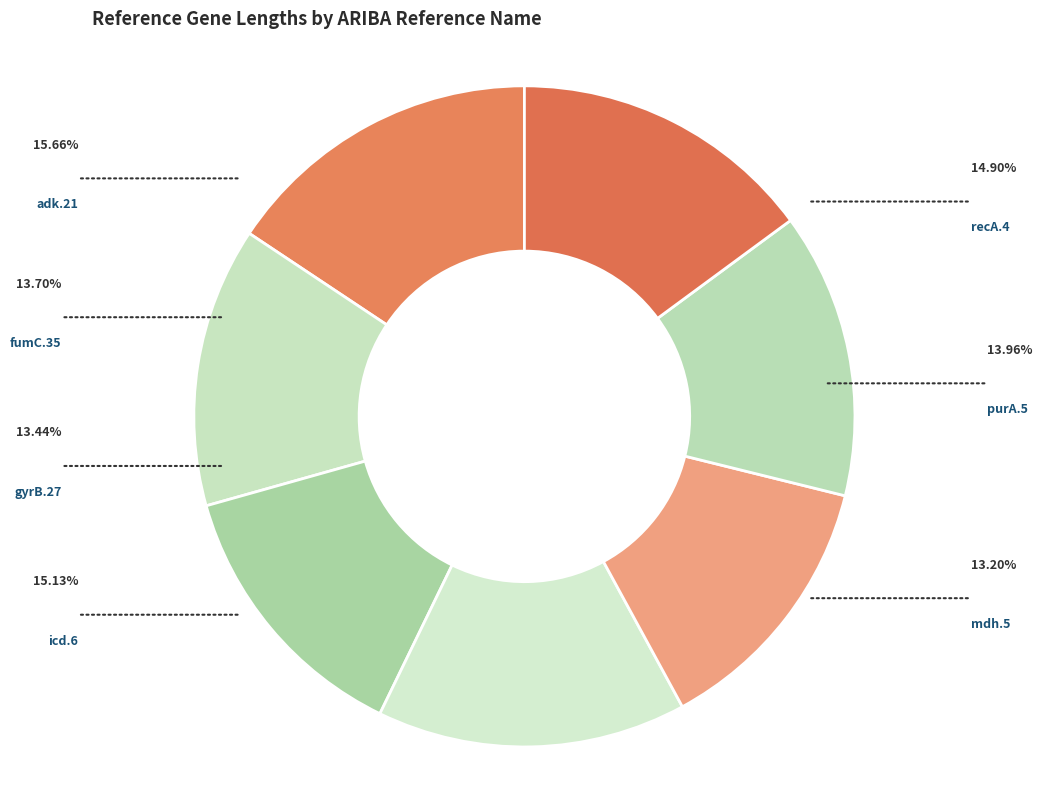

How many slices are in this pie chart?

7